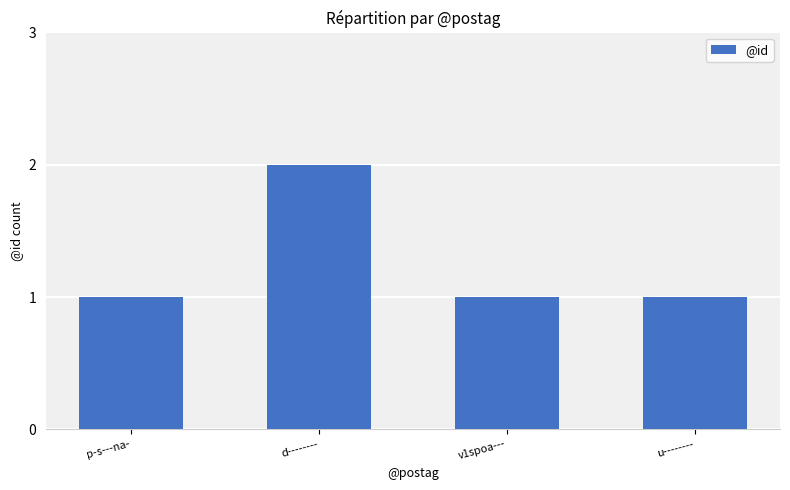

What is the smallest value displayed?

1